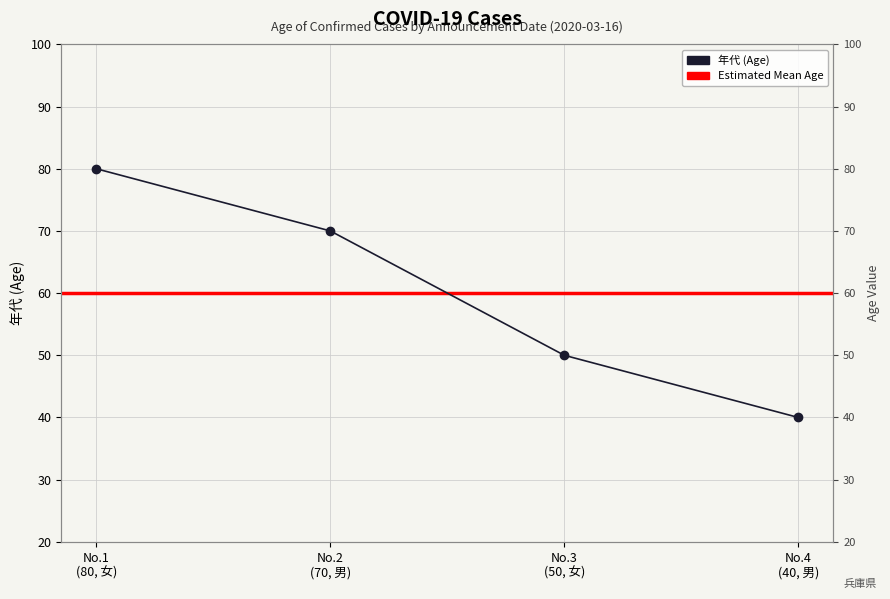

Approximately how many times larger is the value at No.4 (40, 男) compared to No.3 (50, 女)?

0.8